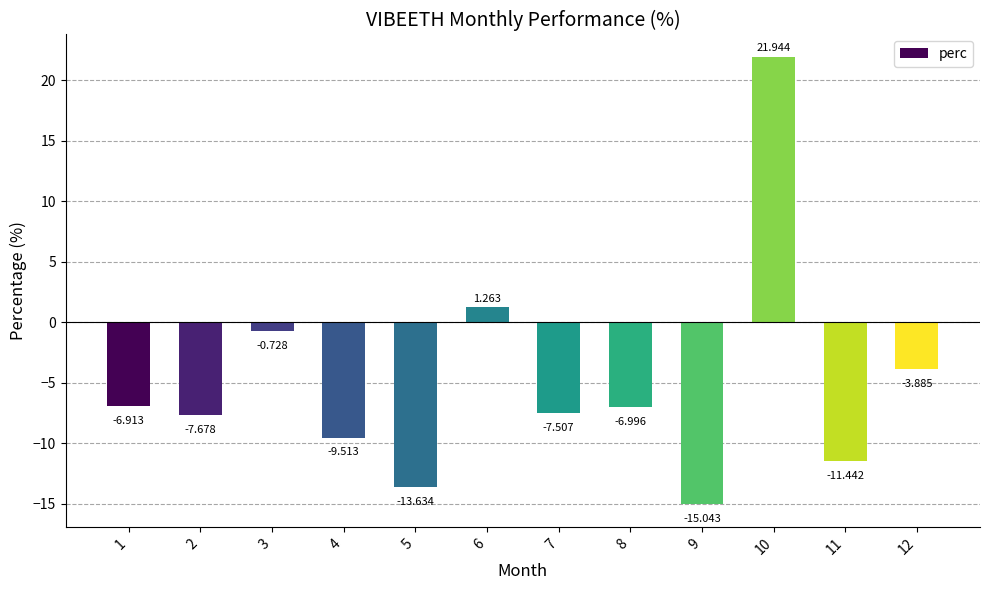

What is the minimum value shown in the chart?

-15.0